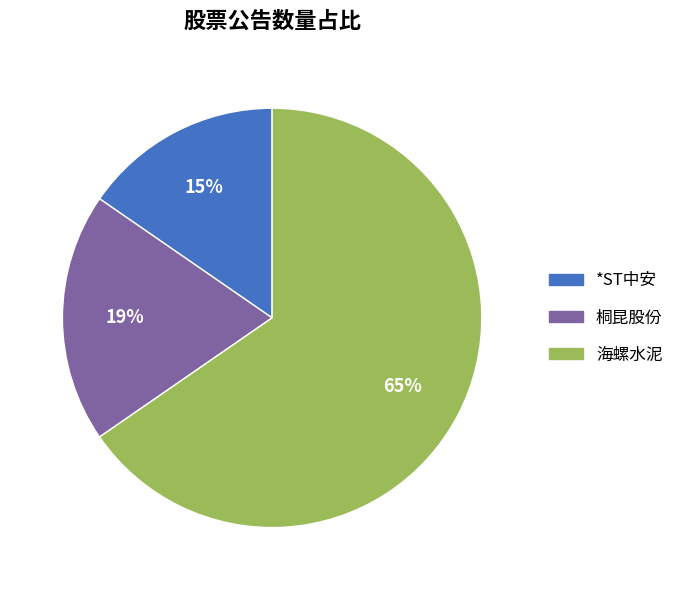

Do *ST中安 and 海螺水泥 together represent more than half of the pie?

Yes